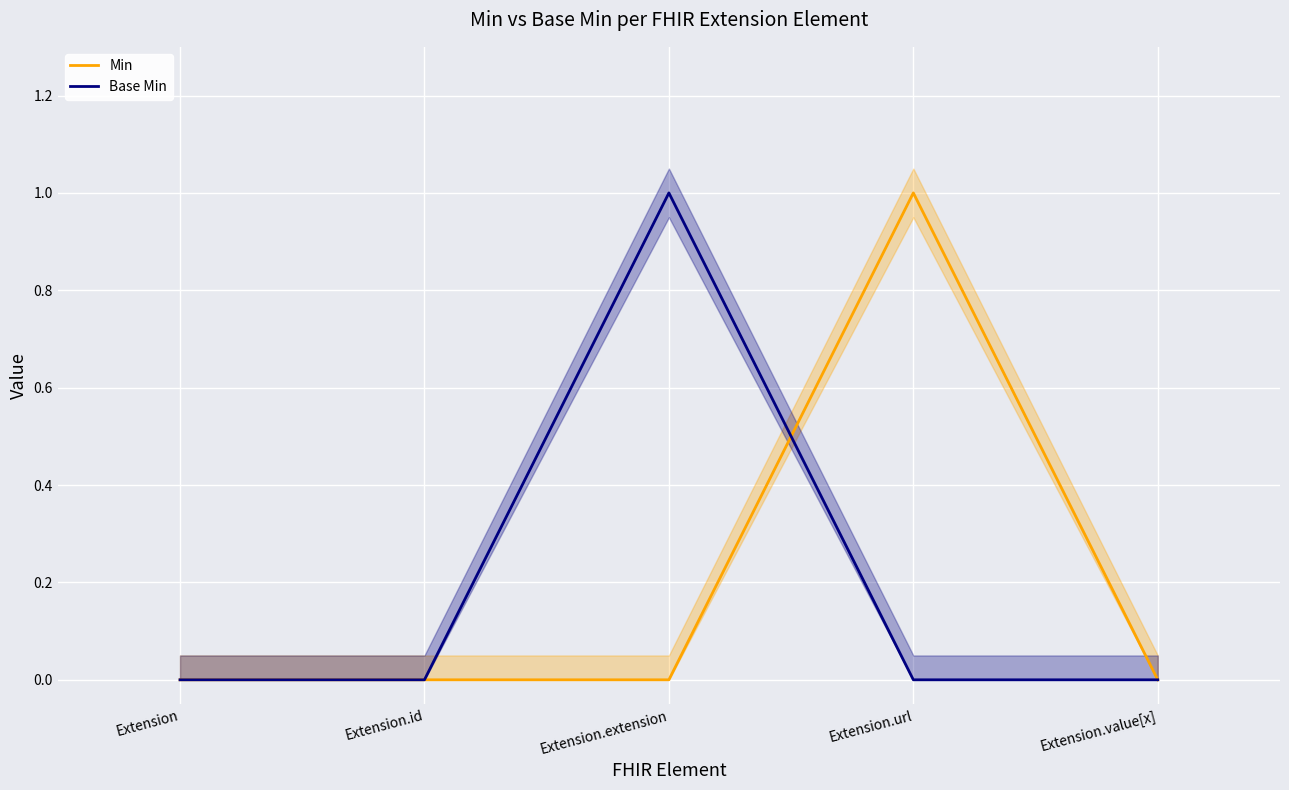

What is the sum of all Base Min values?

1